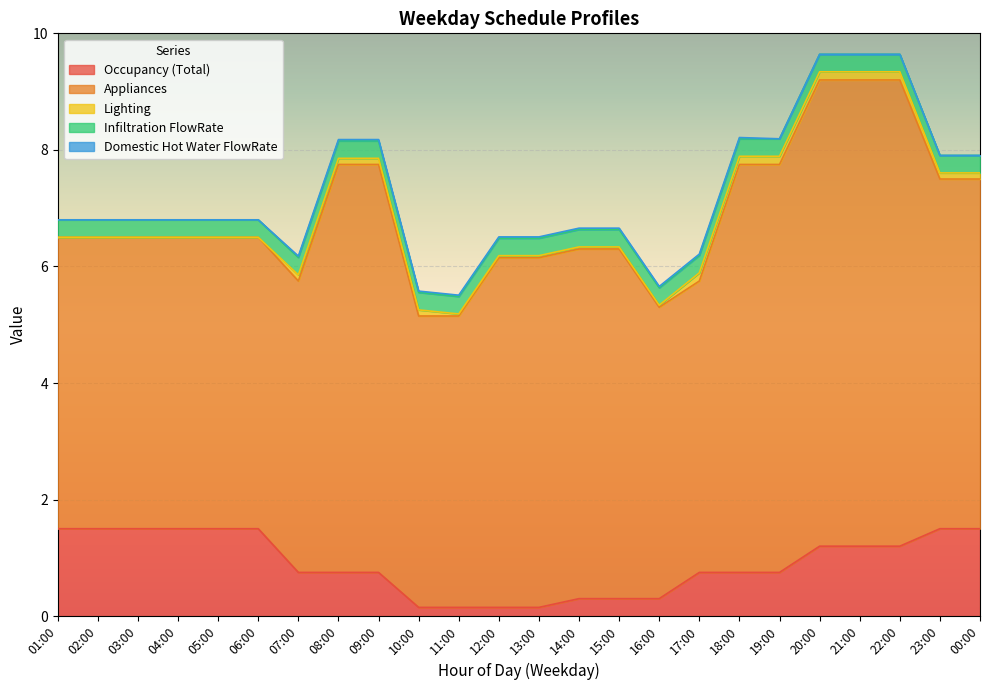

Reading left to right, transcribe all the data shown in this chart.

Occupancy (Total): 01:00=1.5	02:00=1.5	03:00=1.5	04:00=1.5	05:00=1.5	06:00=1.5	07:00=0.8	08:00=0.8	09:00=0.8	10:00=0.1	11:00=0.1	12:00=0.1	13:00=0.1	14:00=0.3	15:00=0.3	16:00=0.3	17:00=0.8	18:00=0.8	19:00=0.8	20:00=1.2	21:00=1.2	22:00=1.2	23:00=1.5	00:00=1.5
Appliances: 01:00=5.0	02:00=5.0	03:00=5.0	04:00=5.0	05:00=5.0	06:00=5.0	07:00=5.0	08:00=7.0	09:00=7.0	10:00=5.0	11:00=5.0	12:00=6.0	13:00=6.0	14:00=6.0	15:00=6.0	16:00=5.0	17:00=5.0	18:00=7.0	19:00=7.0	20:00=8.0	21:00=8.0	22:00=8.0	23:00=6.0	00:00=6.0
Lighting: 01:00=0.0	02:00=0.0	03:00=0.0	04:00=0.0	05:00=0.0	06:00=0.0	07:00=0.1	08:00=0.1	09:00=0.1	10:00=0.1	11:00=0.0	12:00=0.0	13:00=0.0	14:00=0.0	15:00=0.0	16:00=0.0	17:00=0.1	18:00=0.1	19:00=0.1	20:00=0.1	21:00=0.1	22:00=0.1	23:00=0.1	00:00=0.1
Infiltration FlowRate: 01:00=0.3	02:00=0.3	03:00=0.3	04:00=0.3	05:00=0.3	06:00=0.3	07:00=0.3	08:00=0.3	09:00=0.3	10:00=0.3	11:00=0.3	12:00=0.3	13:00=0.3	14:00=0.3	15:00=0.3	16:00=0.3	17:00=0.3	18:00=0.3	19:00=0.3	20:00=0.3	21:00=0.3	22:00=0.3	23:00=0.3	00:00=0.3
Domestic Hot Water FlowRate: 01:00=0.0	02:00=0.0	03:00=0.0	04:00=0.0	05:00=0.0	06:00=0.0	07:00=0.0	08:00=0.0	09:00=0.0	10:00=0.0	11:00=0.0	12:00=0.0	13:00=0.0	14:00=0.0	15:00=0.0	16:00=0.0	17:00=0.0	18:00=0.0	19:00=0.0	20:00=0.0	21:00=0.0	22:00=0.0	23:00=0.0	00:00=0.0